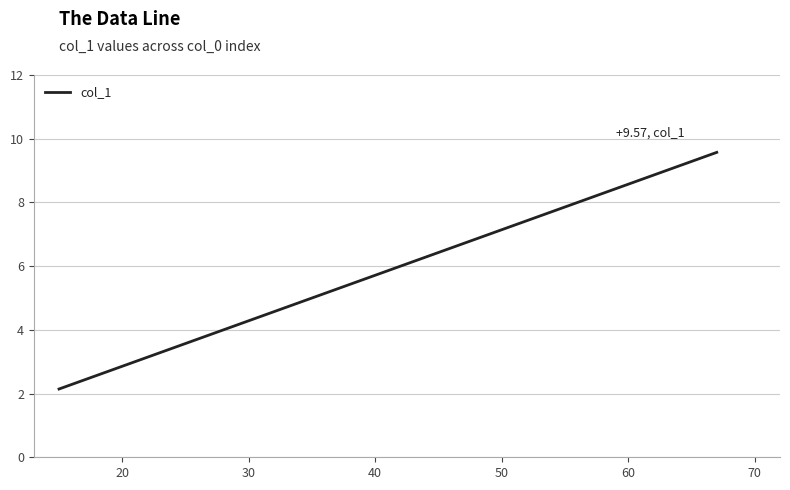

What is the minimum value shown in the chart?

2.1